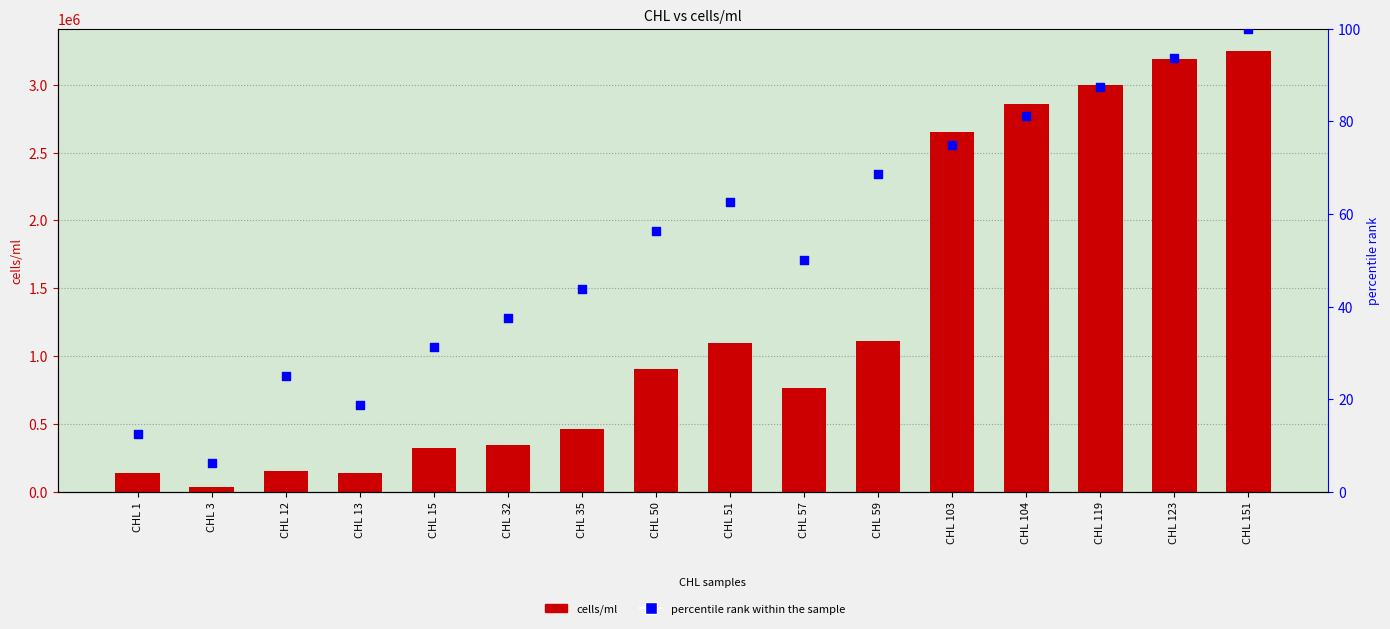

What is the total value across all series at CHL 123?

3190093.8